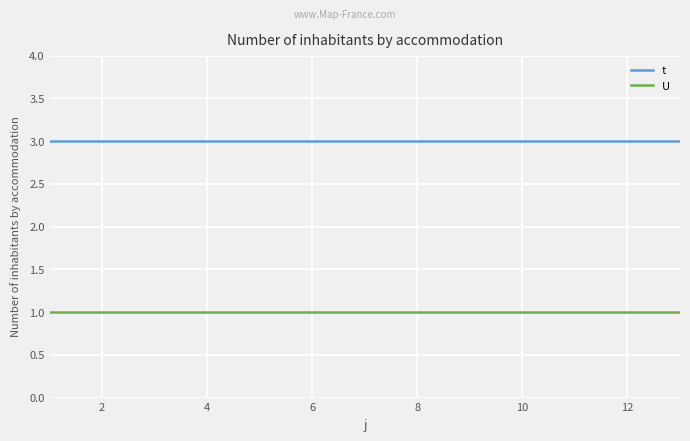

True or false: U and t cross at least once.

False